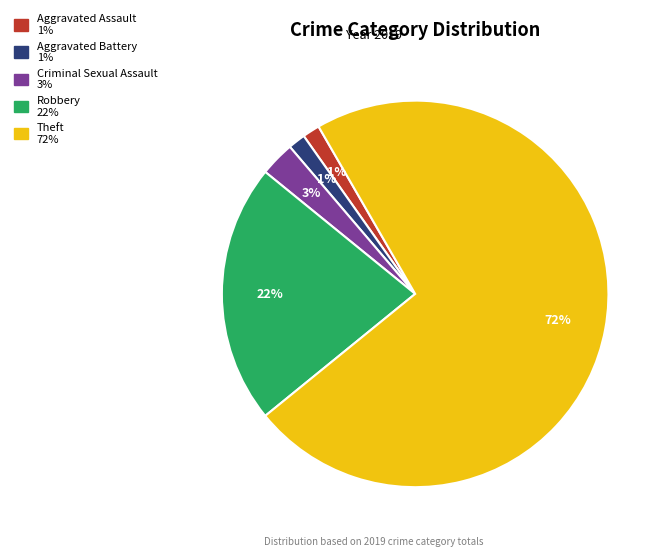

To the nearest percent, what is the average slice percentage?

20%